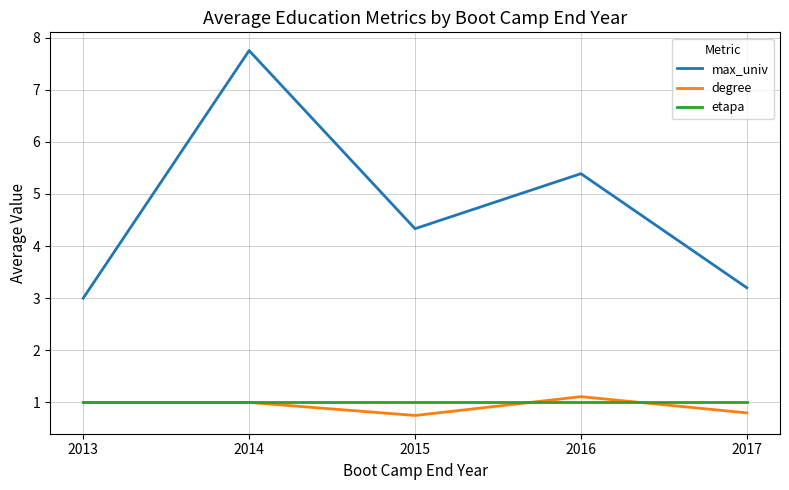

What is the smallest value displayed?

0.8